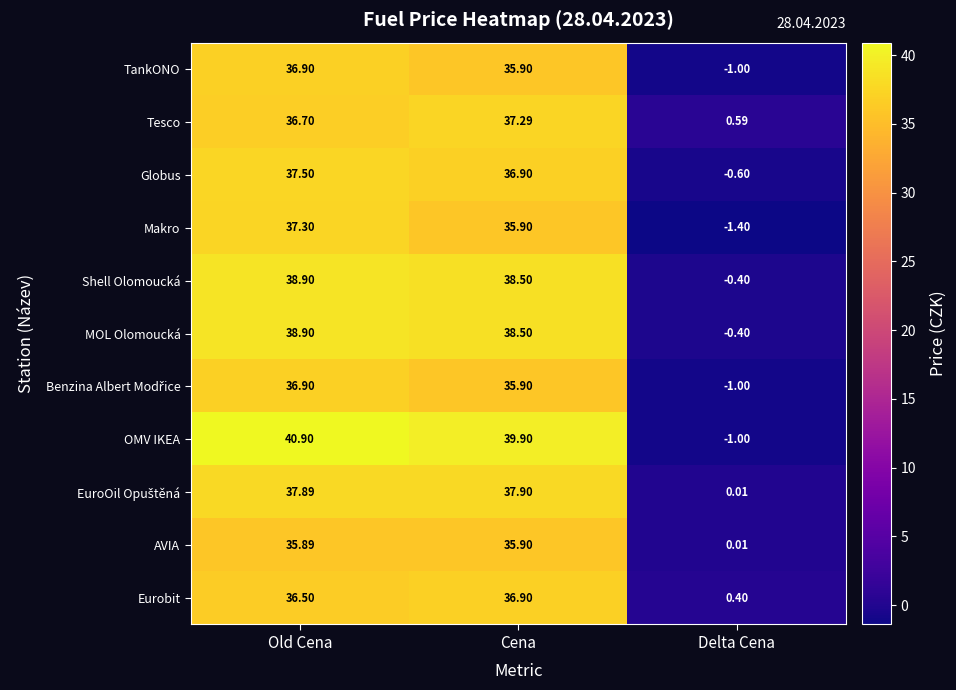

Which label corresponds to the largest value in the chart?

Old Cena